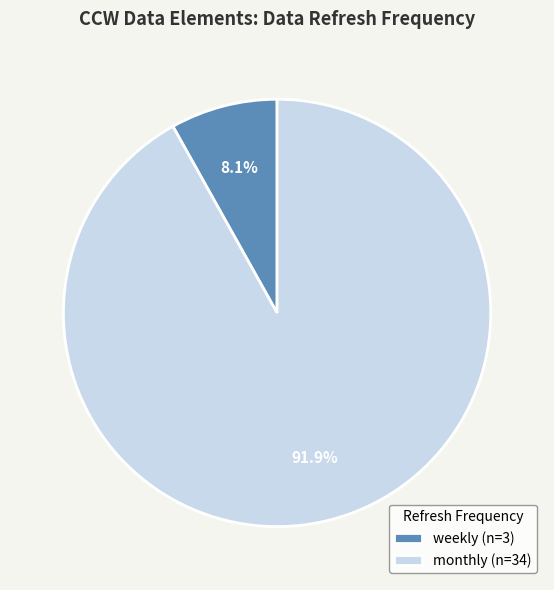

How many segments does this pie chart have?

2